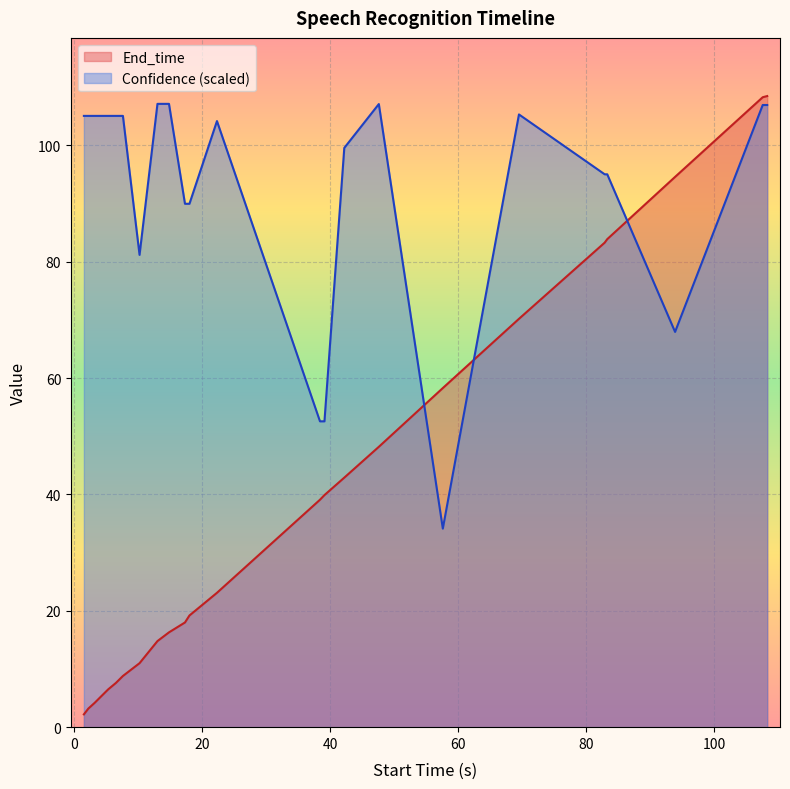

What is the total value across all series at 57.6?

92.4